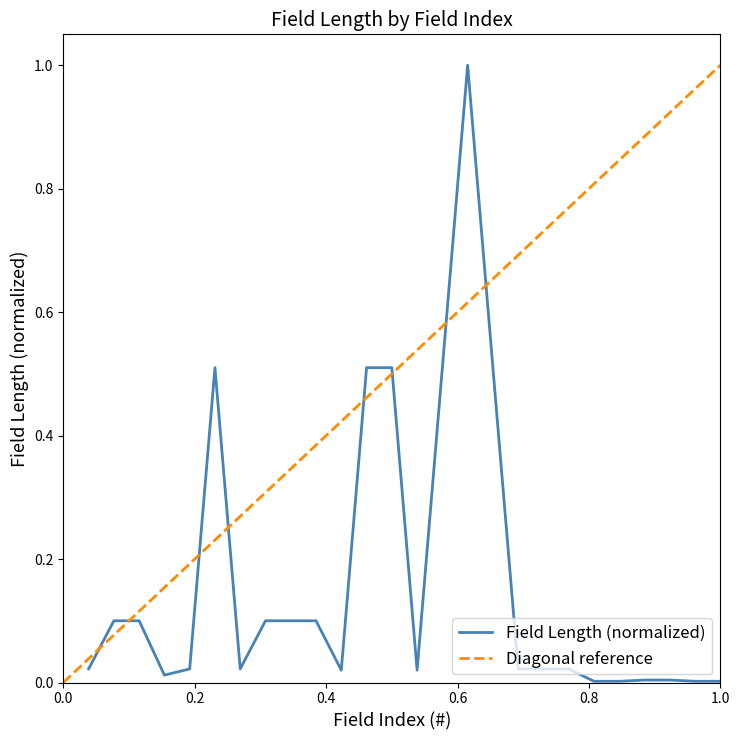

Rank the categories by value from lowest to highest.

21, 22, 25, 26, 23, 24, 4, 11, 14, 1, 5, 7, 18, 19, 20, 2, 3, 8, 9, 10, 6, 12, 13, 15, 17, 16